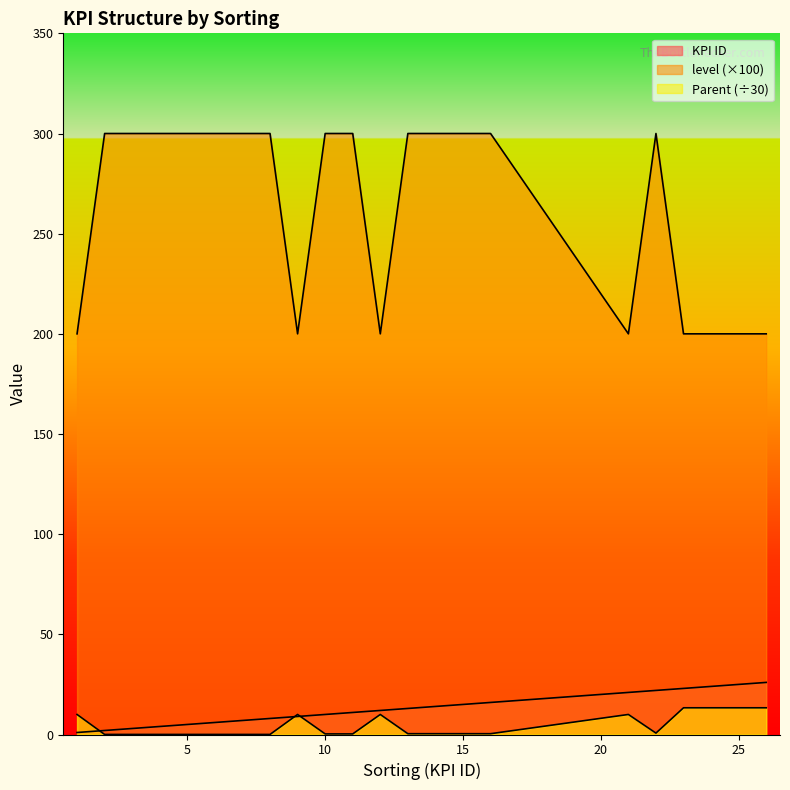

Between 4 and 16, which series saw the biggest shift?

KPI ID